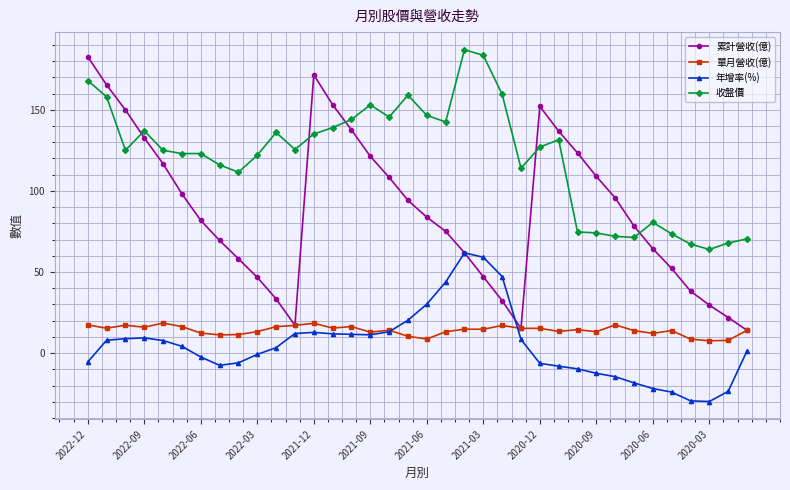

Which series has the largest total across all categories?

收盤價